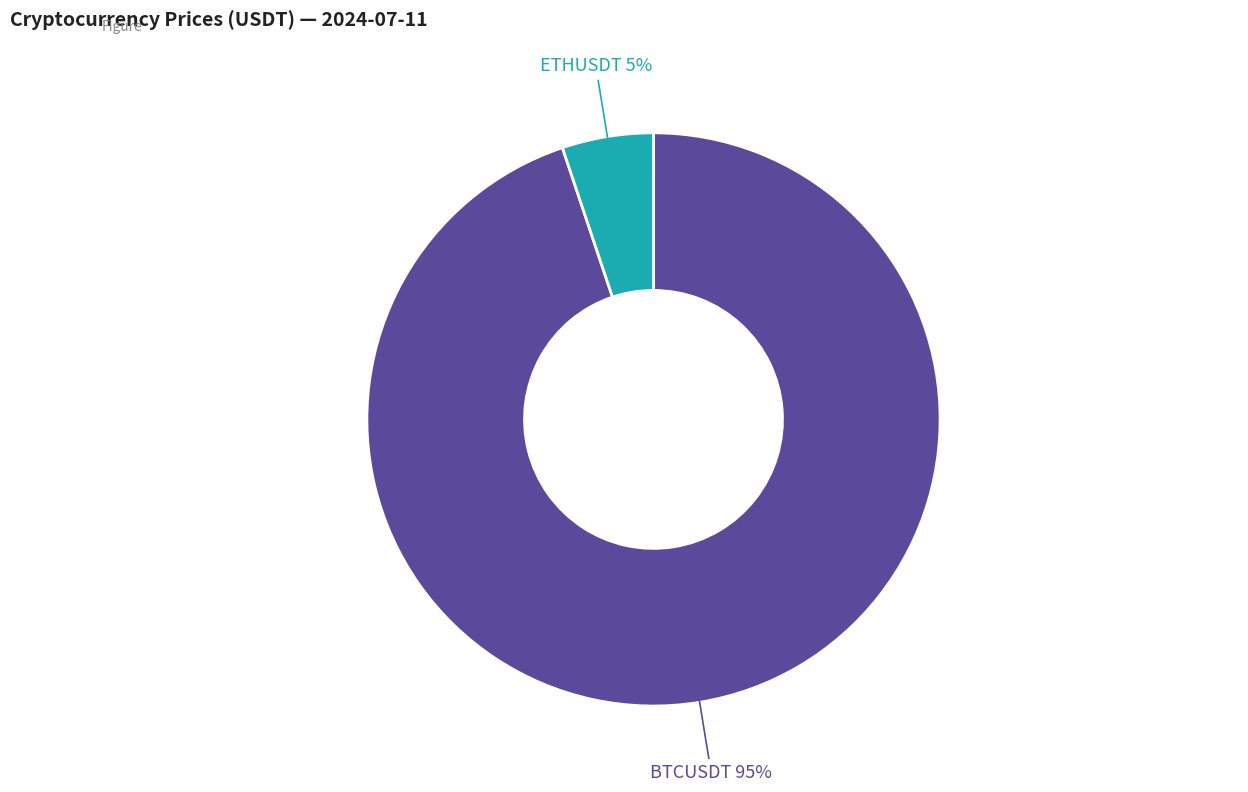

True or false: ETHUSDT accounts for 5% of the total.

True